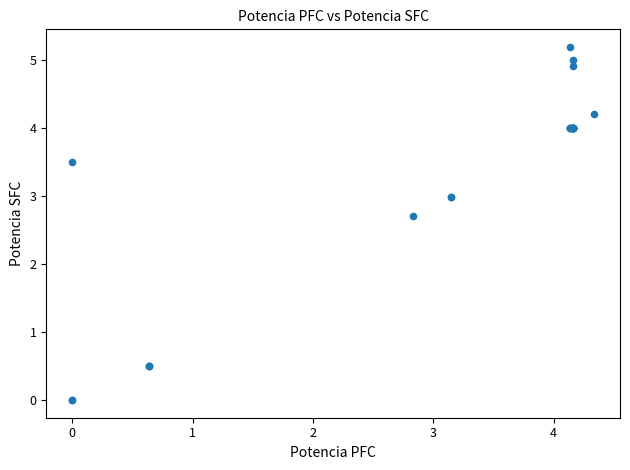

What Y value in the scatter plot is closest to 2?

2.7